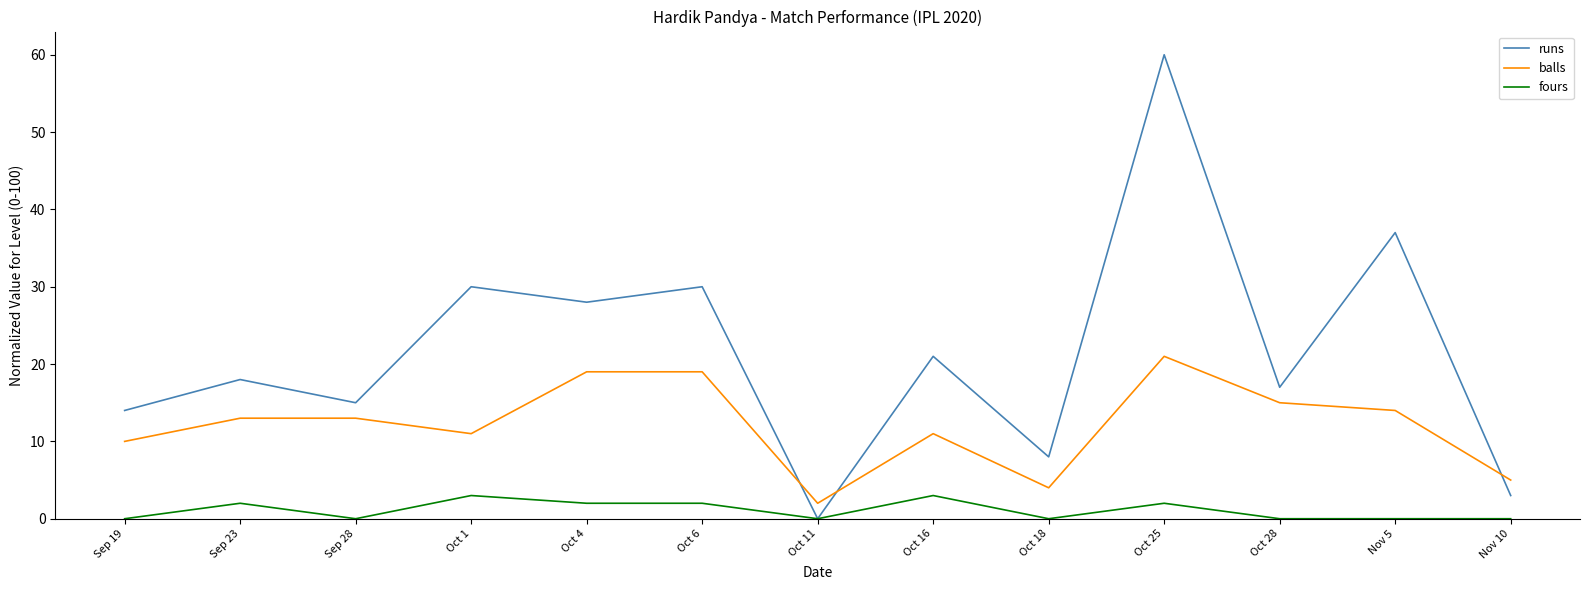

True or false: fours has more than 1 points higher than both neighbors.

True